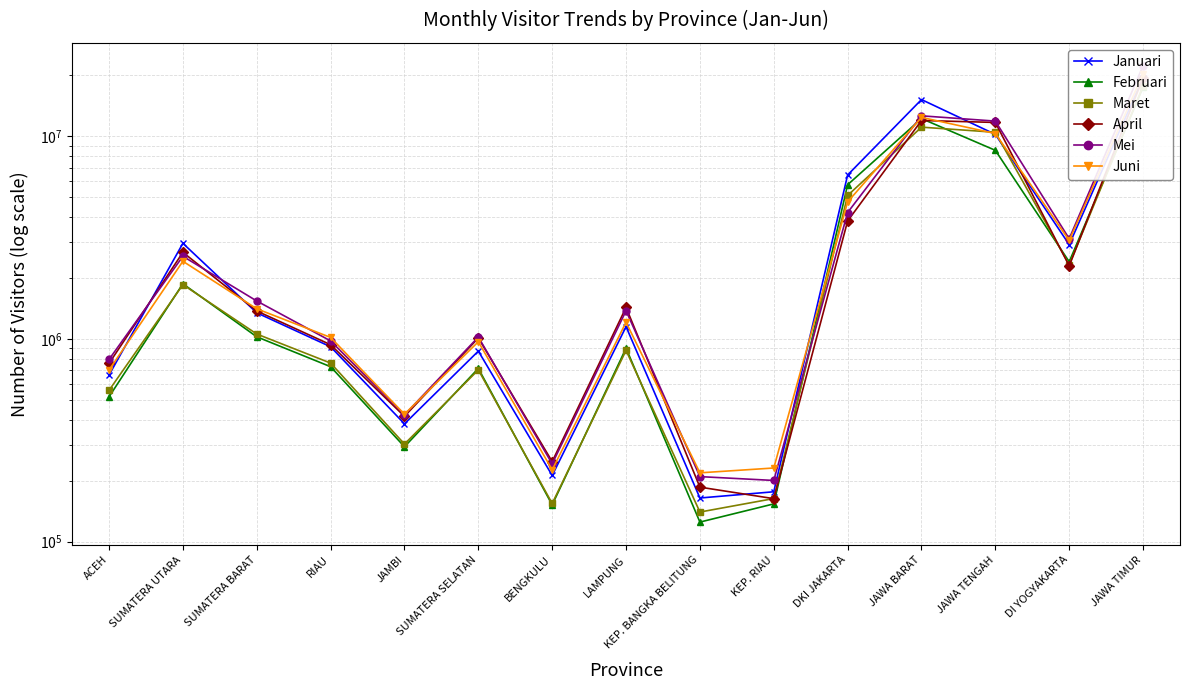

Which label corresponds to the smallest value in the chart?

KEP. BANGKA BELITUNG